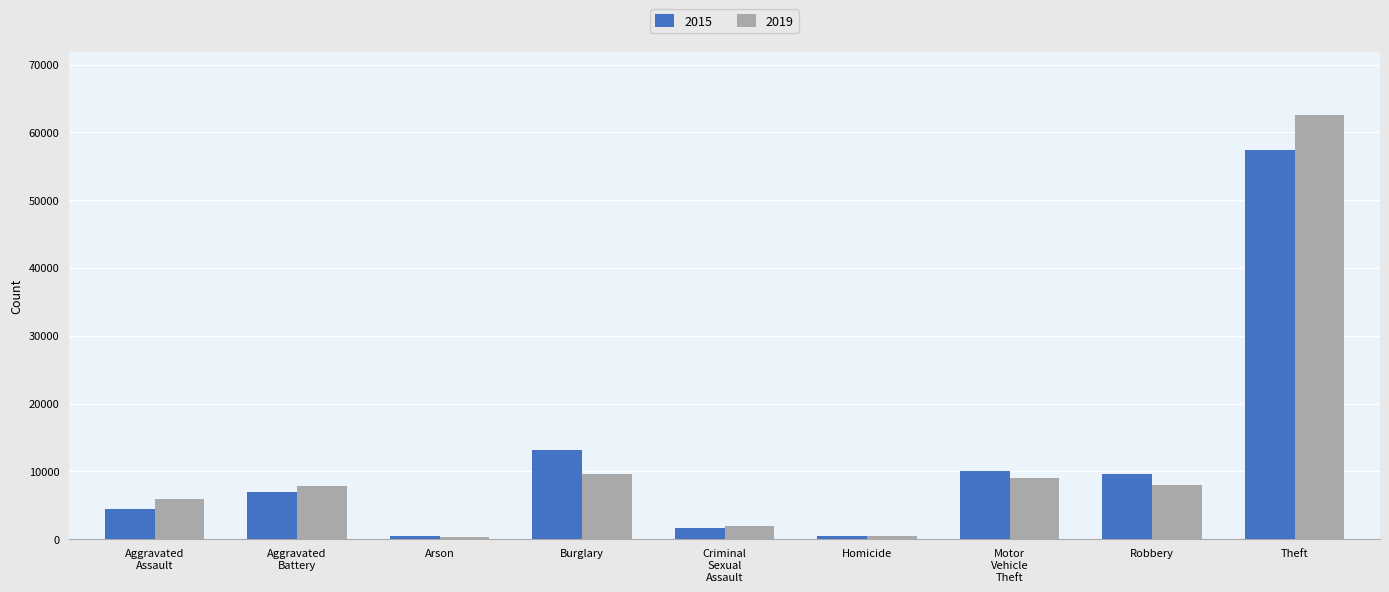

What is the minimum value shown in the chart?

376